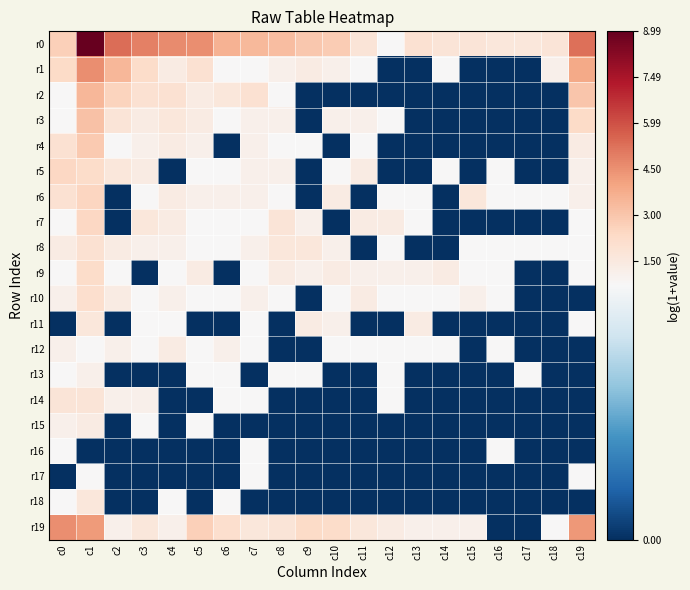

Which series changed the most between c4 and c10?

r2